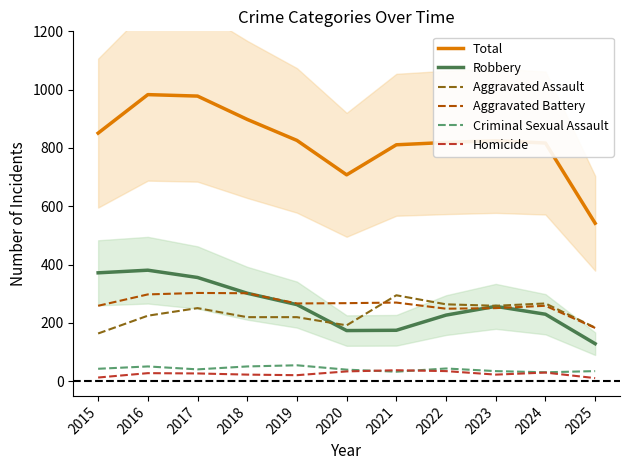

How many data points in Total are above 825?

5